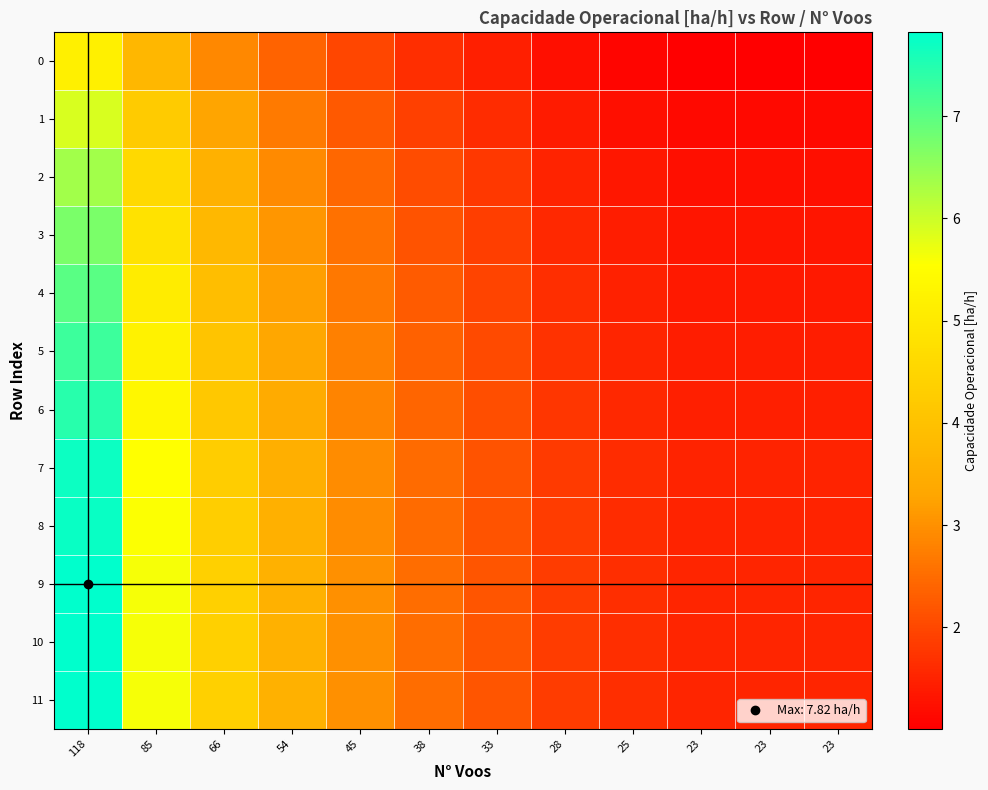

Reading left to right, extract all data points from this chart.

0: 118=5.2	85=3.7	66=2.9	54=2.4	45=2.0	38=1.7	33=1.4	28=1.2	25=1.1	23=1.0	23=1.0	23=1.0
1: 118=5.9	85=4.2	66=3.3	54=2.7	45=2.2	38=1.9	33=1.6	28=1.4	25=1.2	23=1.1	23=1.1	23=1.1
2: 118=6.4	85=4.6	66=3.6	54=2.9	45=2.4	38=2.1	33=1.8	28=1.5	25=1.3	23=1.2	23=1.2	23=1.2
3: 118=6.7	85=4.8	66=3.8	54=3.1	45=2.6	38=2.2	33=1.9	28=1.6	25=1.4	23=1.3	23=1.3	23=1.3
4: 118=7.0	85=5.1	66=3.9	54=3.2	45=2.7	38=2.3	33=2.0	28=1.7	25=1.5	23=1.4	23=1.4	23=1.4
5: 118=7.3	85=5.2	66=4.1	54=3.3	45=2.8	38=2.3	33=2.0	28=1.7	25=1.5	23=1.4	23=1.4	23=1.4
6: 118=7.5	85=5.4	66=4.2	54=3.4	45=2.8	38=2.4	33=2.1	28=1.8	25=1.6	23=1.5	23=1.5	23=1.5
7: 118=7.7	85=5.5	66=4.3	54=3.5	45=2.9	38=2.5	33=2.2	28=1.8	25=1.6	23=1.5	23=1.5	23=1.5
8: 118=7.7	85=5.6	66=4.3	54=3.5	45=2.9	38=2.5	33=2.2	28=1.8	25=1.6	23=1.5	23=1.5	23=1.5
9: 118=7.8	85=5.6	66=4.4	54=3.6	45=3.0	38=2.5	33=2.2	28=1.9	25=1.7	23=1.5	23=1.5	23=1.5
10: 118=7.8	85=5.6	66=4.4	54=3.6	45=3.0	38=2.5	33=2.2	28=1.9	25=1.7	23=1.5	23=1.5	23=1.5
11: 118=7.8	85=5.6	66=4.4	54=3.6	45=3.0	38=2.5	33=2.2	28=1.9	25=1.7	23=1.5	23=1.5	23=1.5